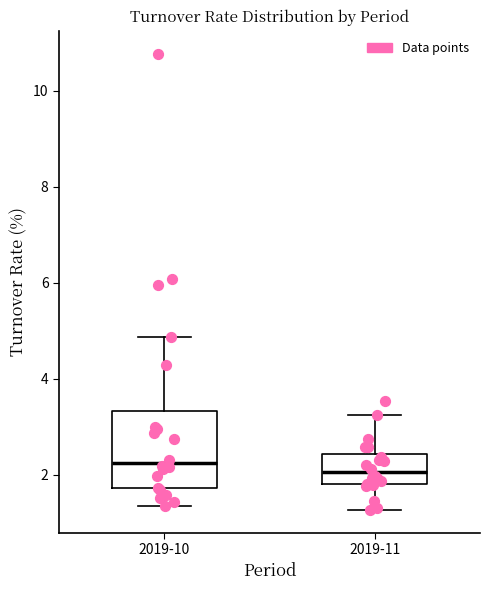

Which box has the lowest median line?

2019-11